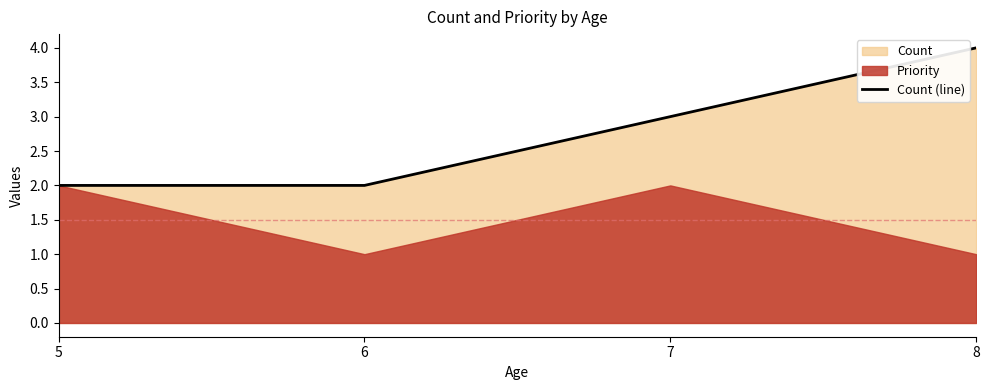

What is the value of the 4th point from the left?

4